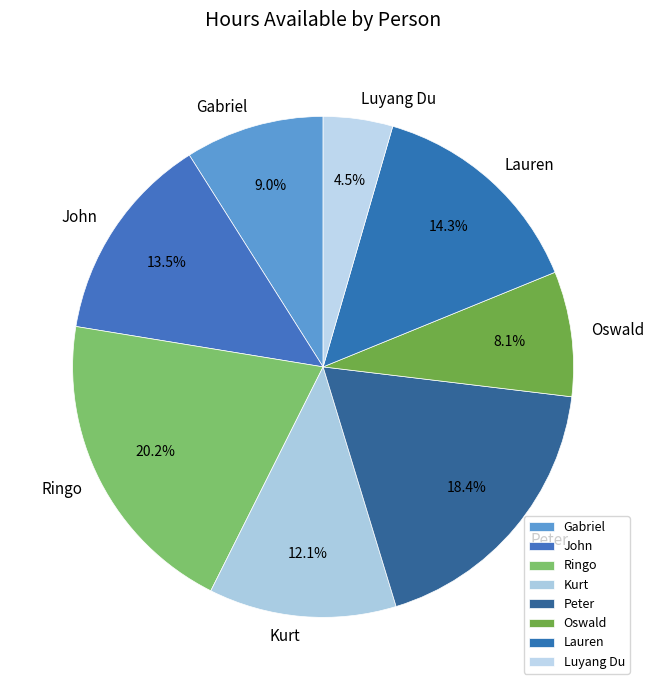

What is the largest slice in the pie chart?

Ringo